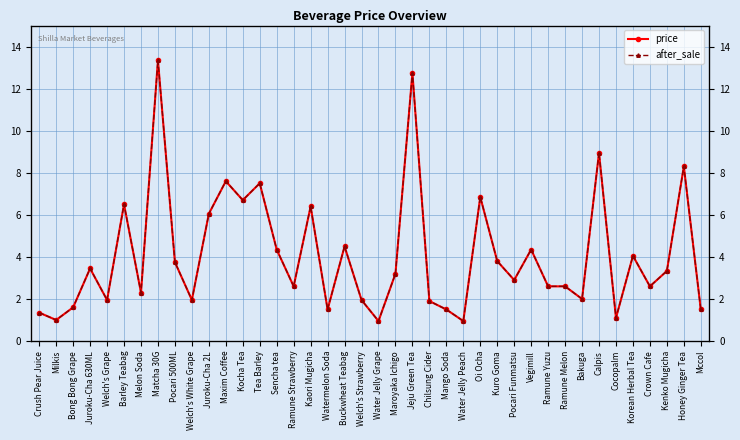

The value of after_sale at Juroku-Cha 2L is 6.0. True or false?

True